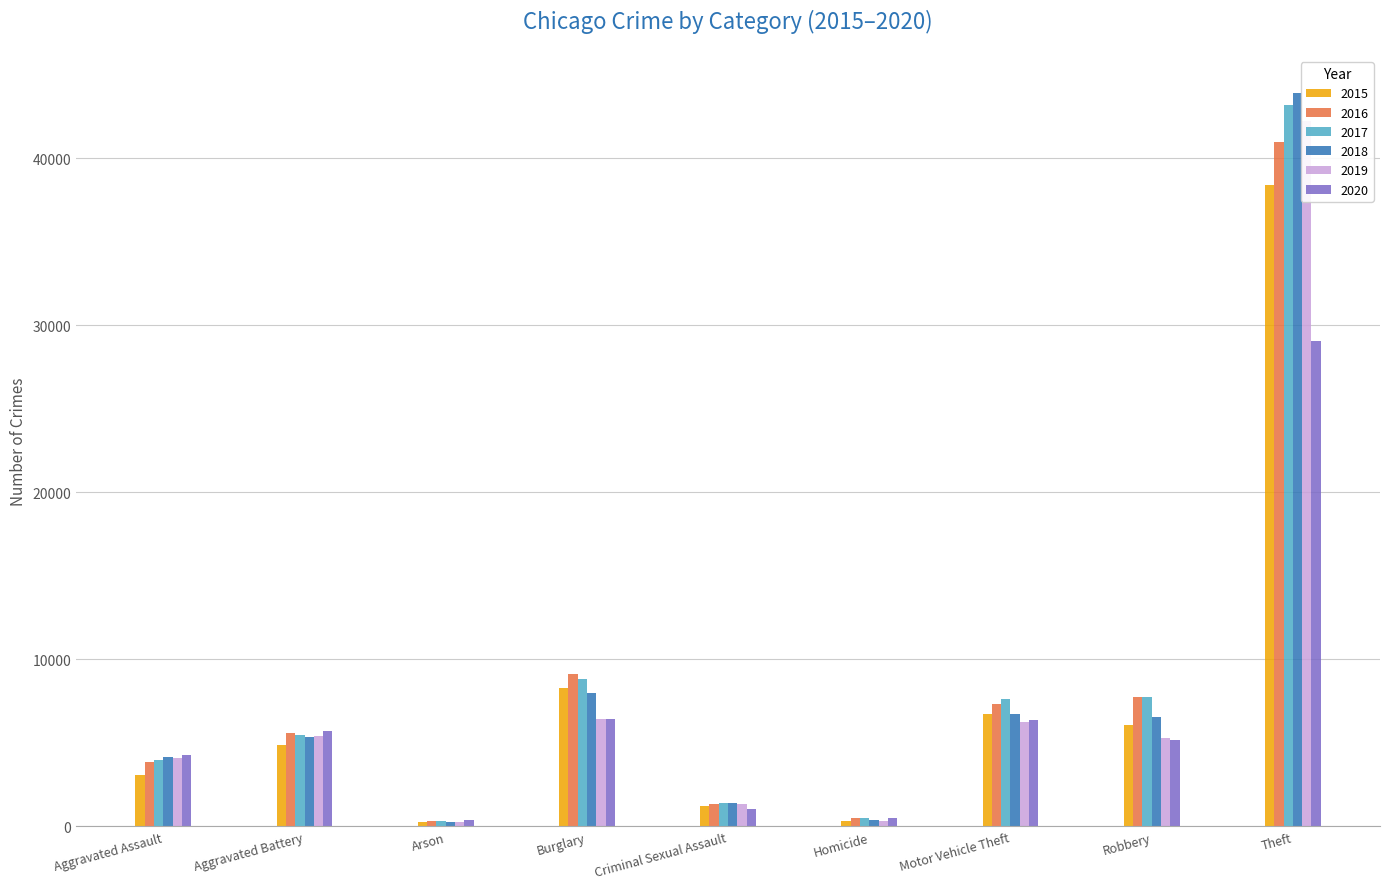

What is the highest value of the 2016 series?

40958